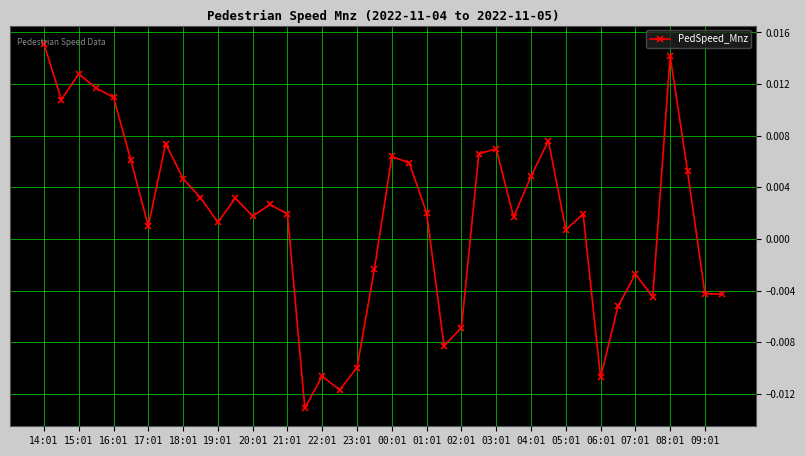

Does the chart have visible grid lines?

Yes